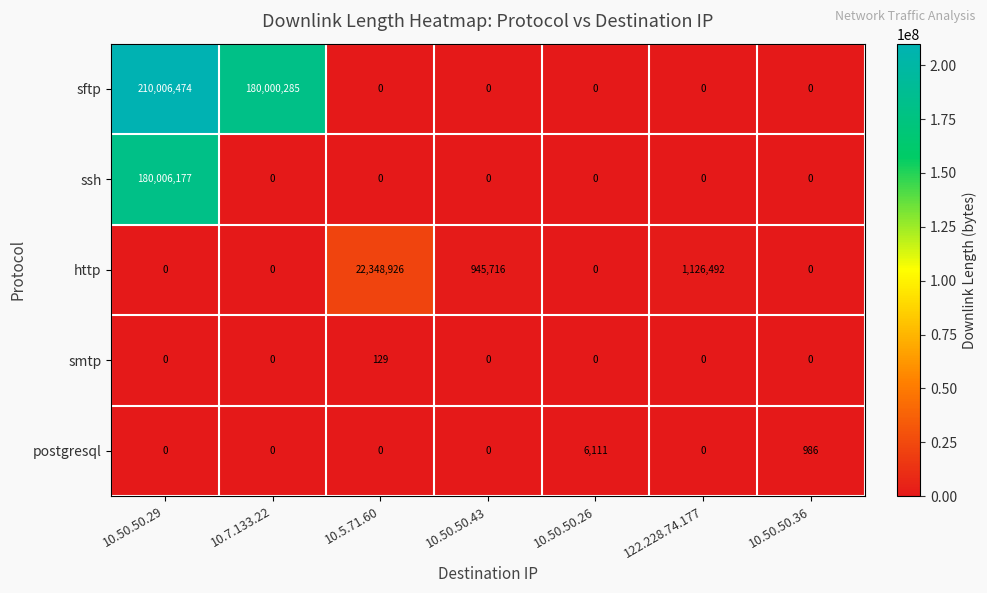

Which series has the largest total across all categories?

sftp